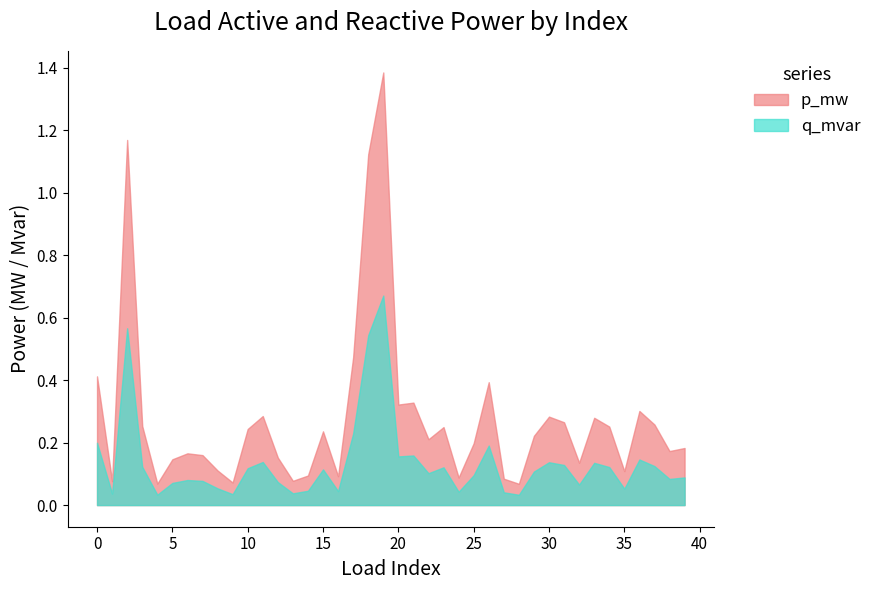

At which category is the sum across all series the highest?

19